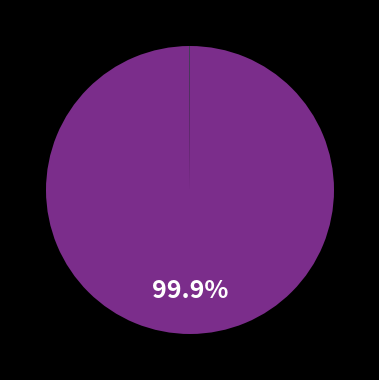

Does any single category account for the majority?

Yes